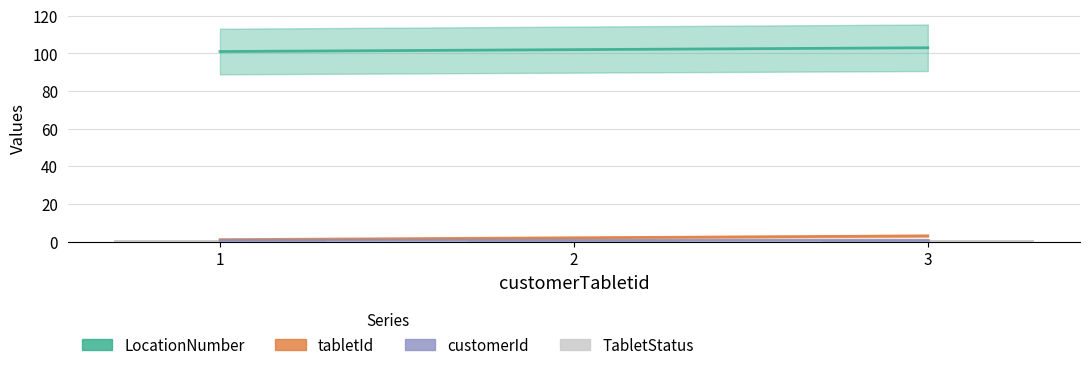

How many LocationNumber values are between 101 and 103?

3